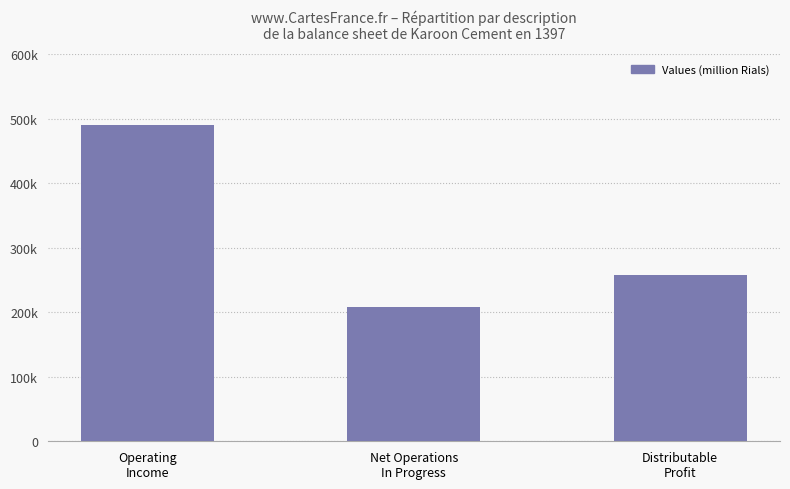

At which label is the value closest to 349831?

Distributable
Profit